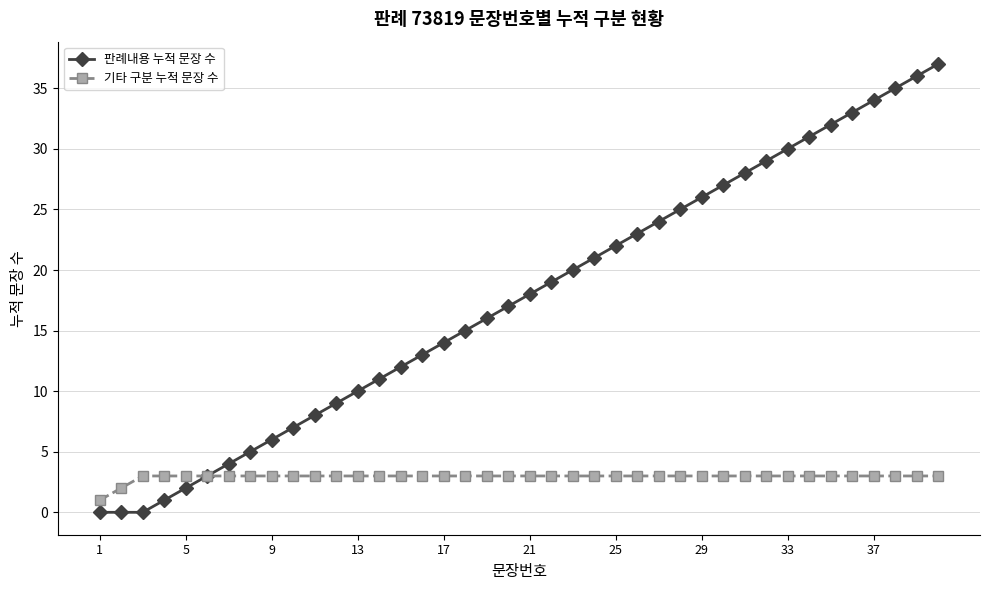

Which series has the widest spread of values?

판례내용 누적 문장 수